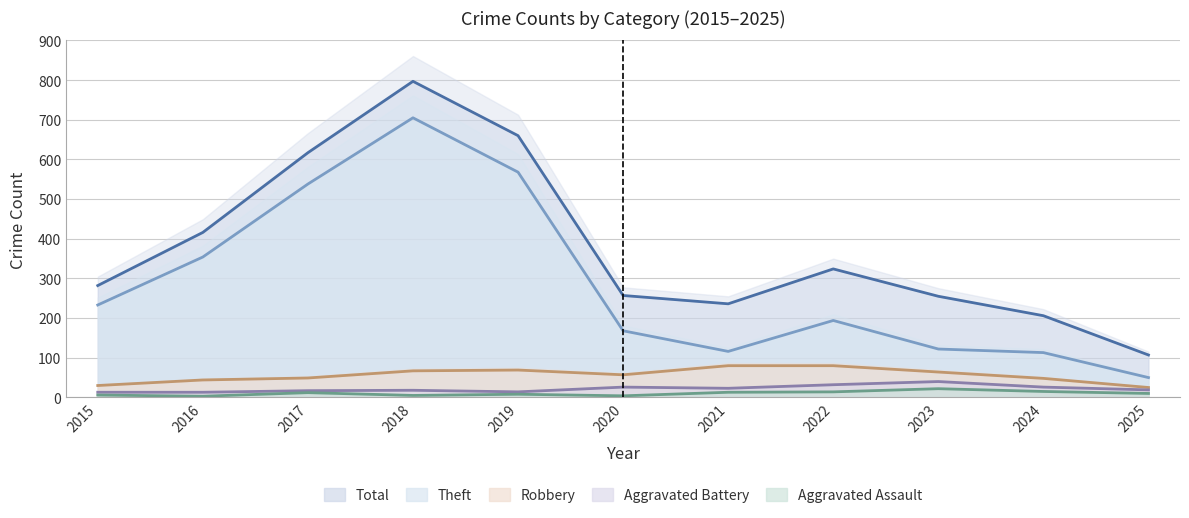

What is the sum of the Total values at 2020 and 2023?

512